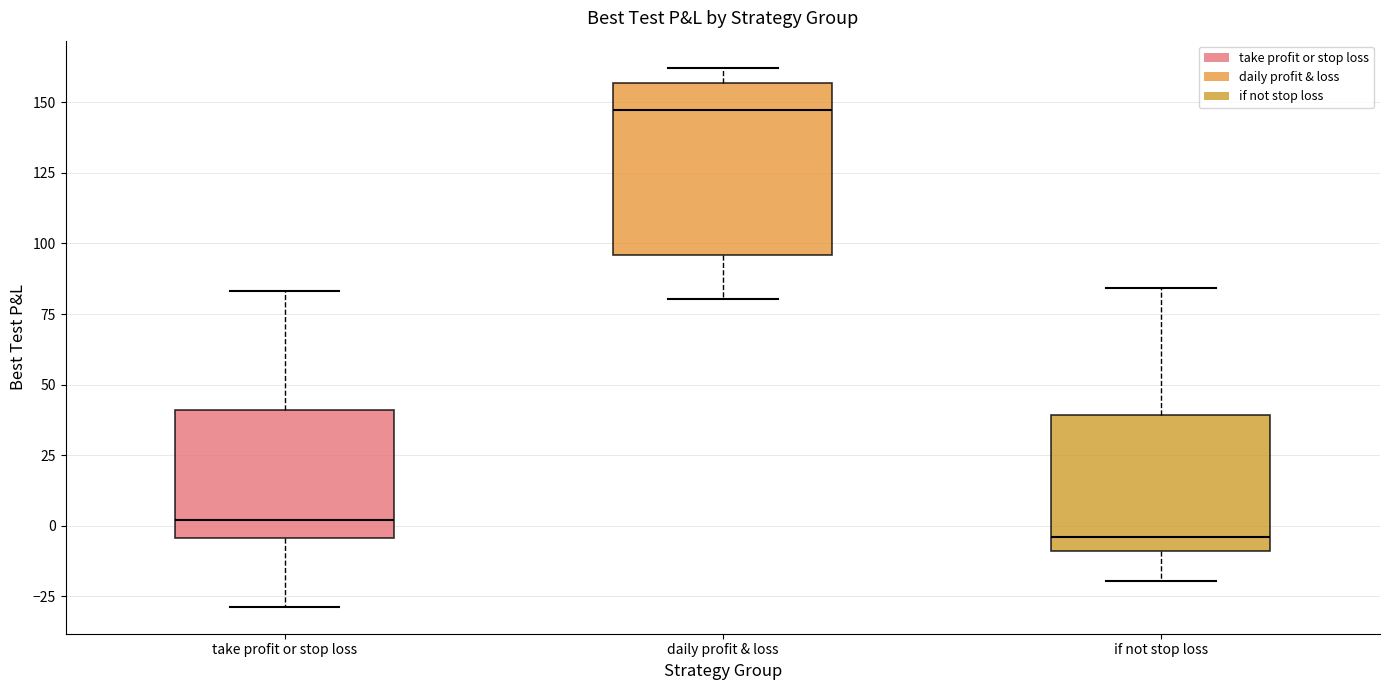

Which box's median line is the highest?

daily profit & loss